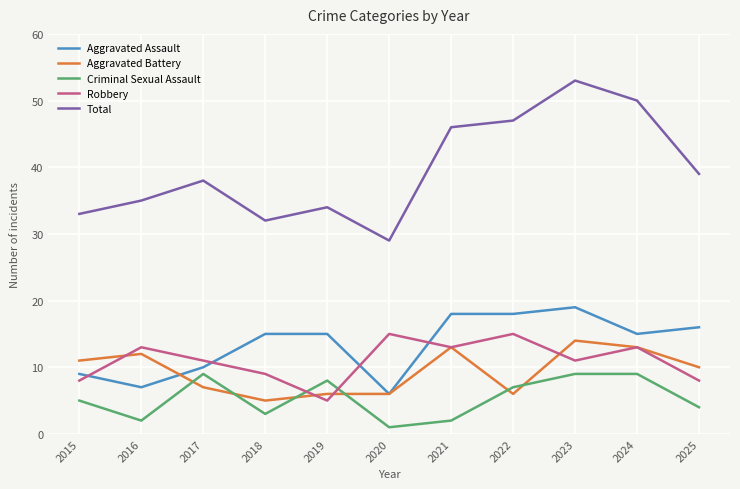

What are all the series names shown in the legend?

Aggravated Assault, Aggravated Battery, Criminal Sexual Assault, Robbery, Total